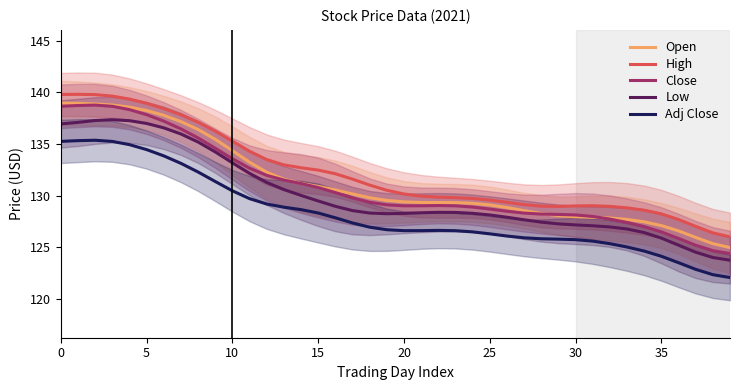

What is the difference between the Close values at 12 and 14?

0.8